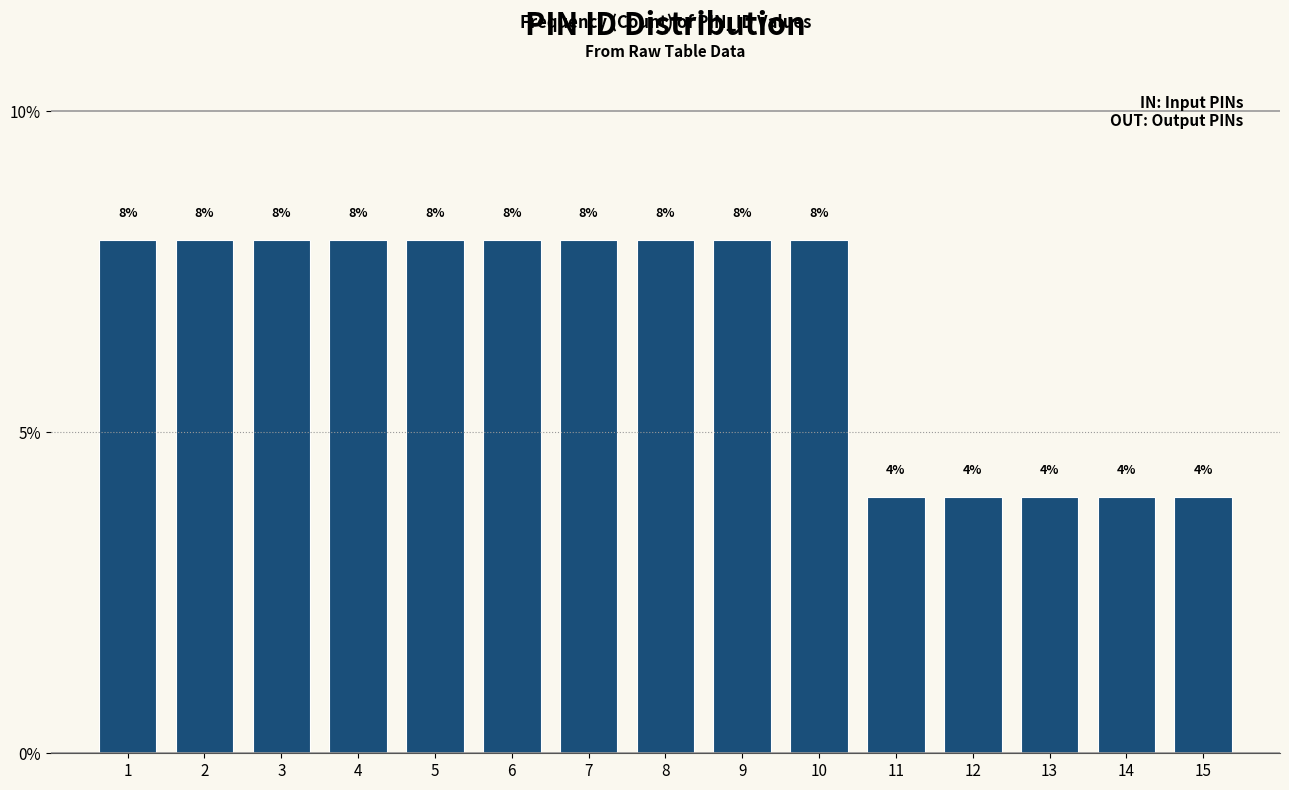

Reading left to right, list all the values displayed in this chart.

1=8	2=8	3=8	4=8	5=8	6=8	7=8	8=8	9=8	10=8	11=4	12=4	13=4	14=4	15=4